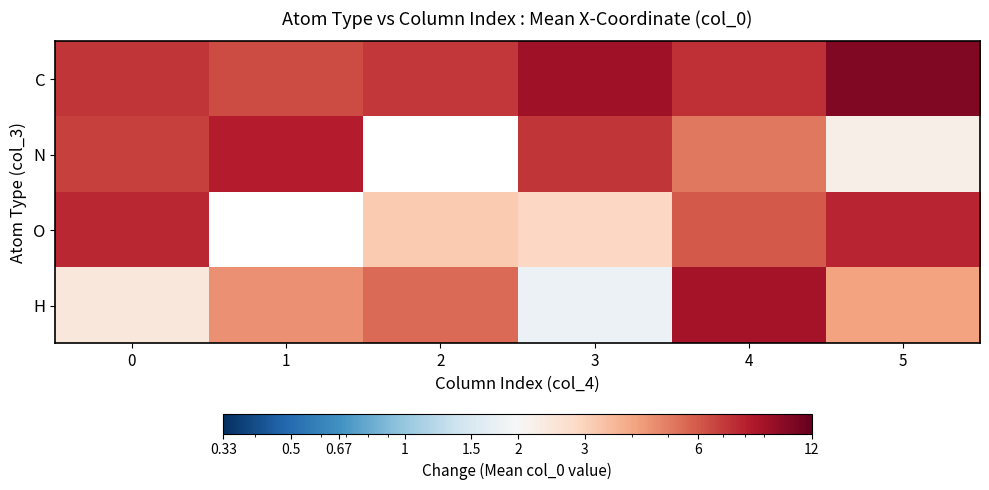

What is the maximum value shown in the chart?

10.6